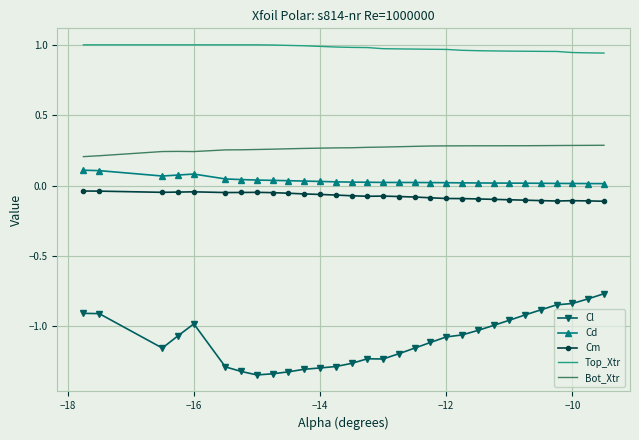

Which series has the widest spread of values?

Cl